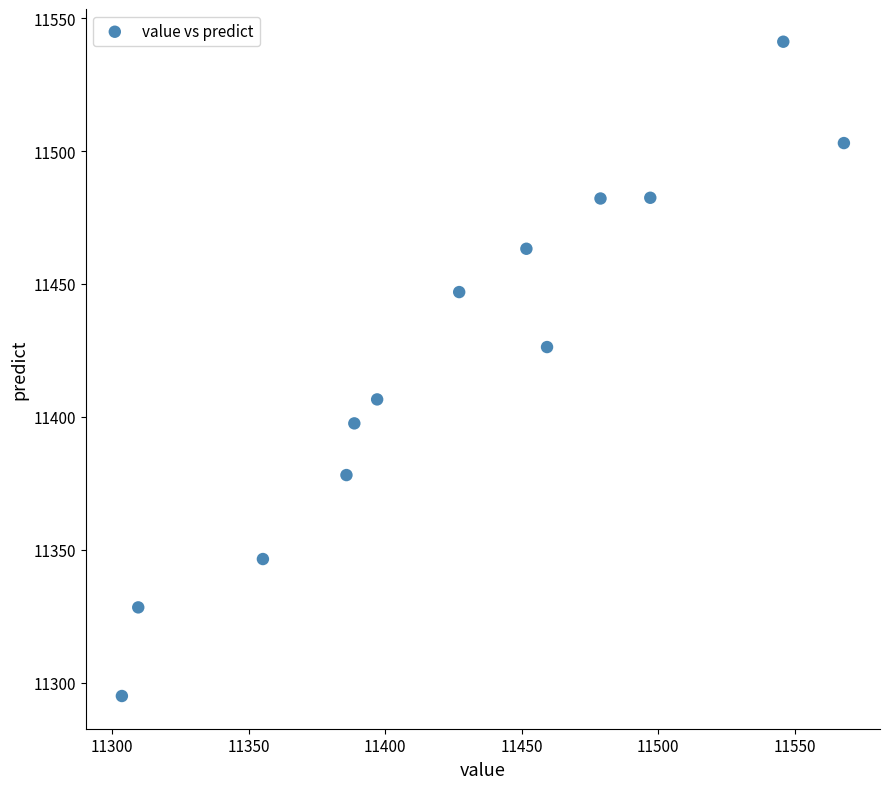

What Y value in the scatter plot is closest to 11418?

11426.3